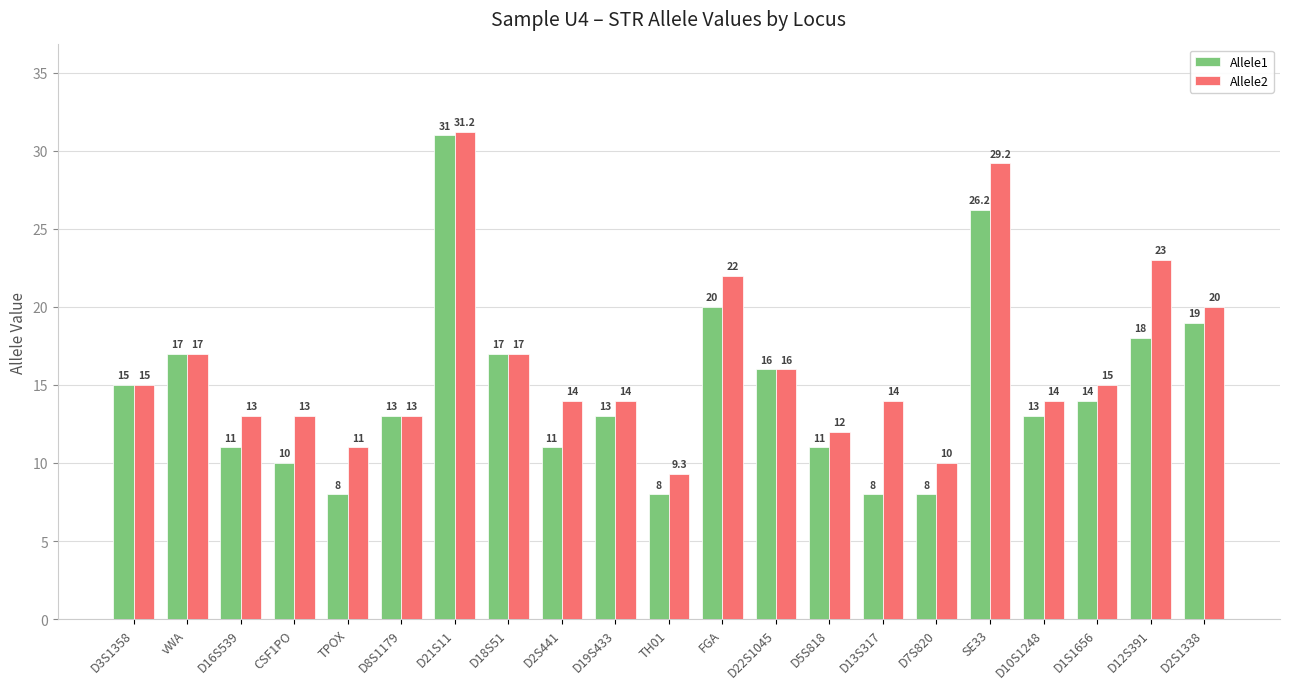

Which series has the widest spread of values?

Allele1